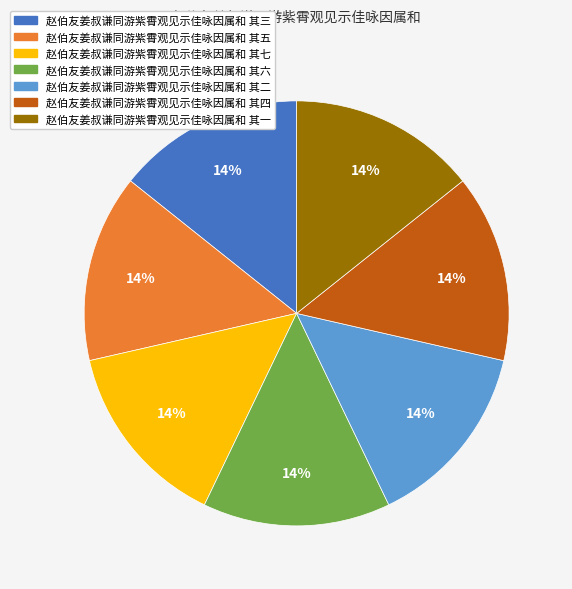

Count the number of slices in the pie.

7